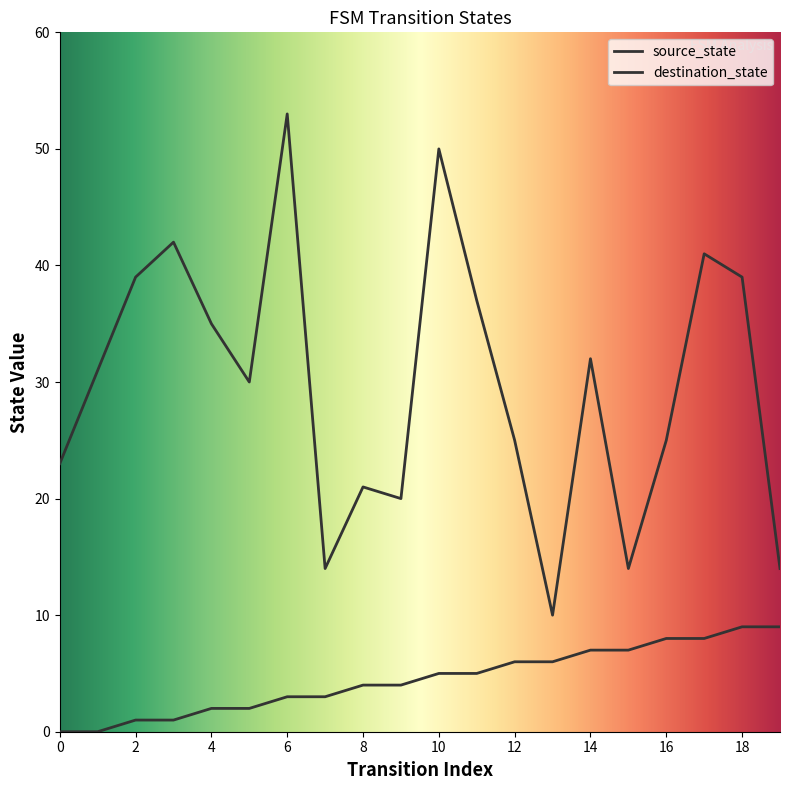

How many values in the source_state series are below 5?

10